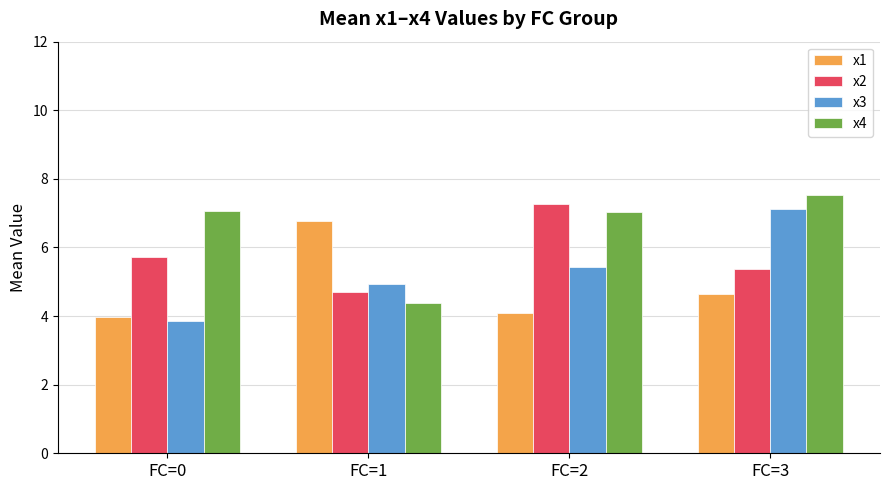

What are all the series names shown in the legend?

x1, x2, x3, x4